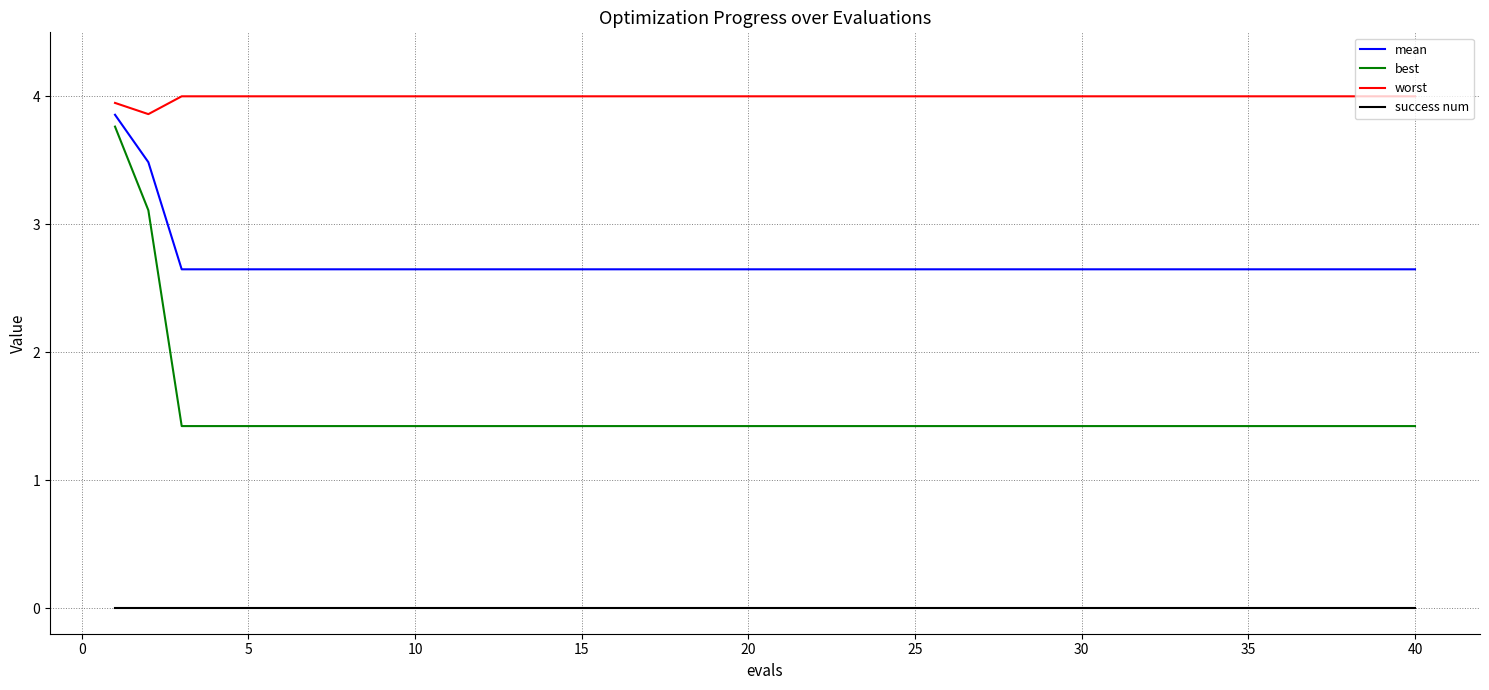

List the series in order of their overall mean, highest first.

worst, mean, best, success num